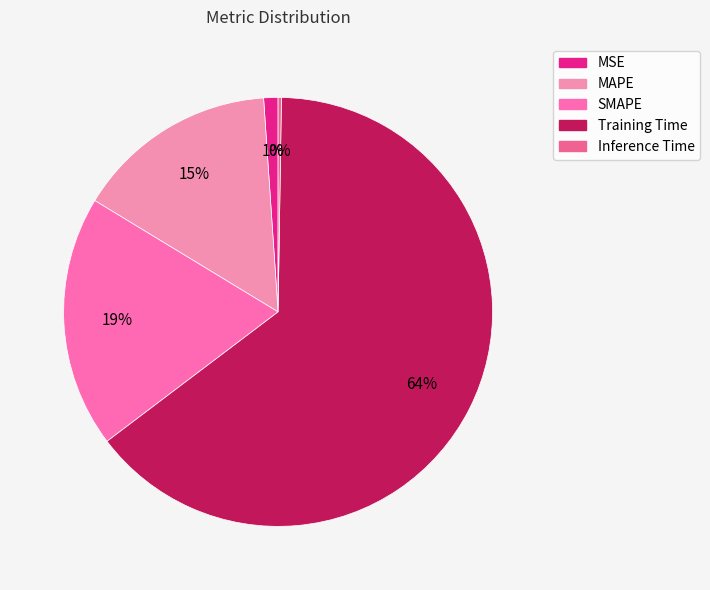

How many segments does this pie chart have?

5